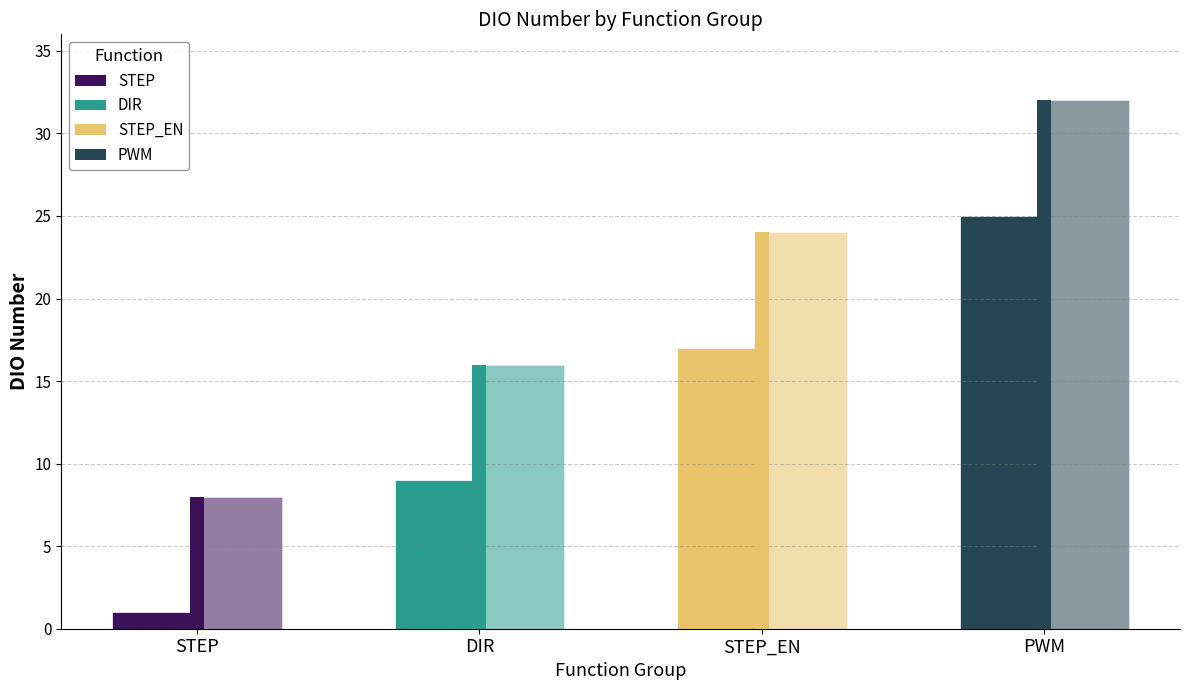

How many bars are there in total?

8